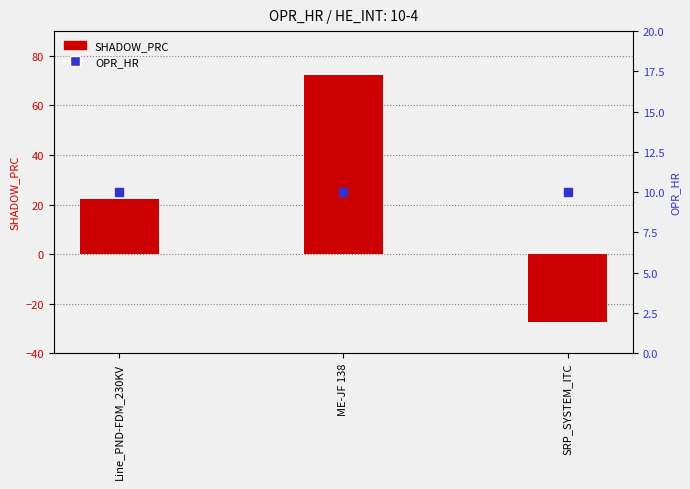

What is the total value across all series at SRP_SYSTEM_ITC?

-17.4